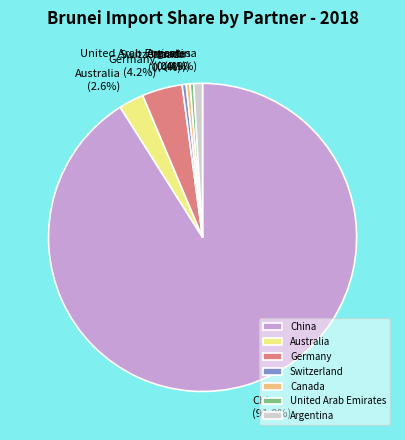

Combined, do Germany and Australia account for over 50%?

No